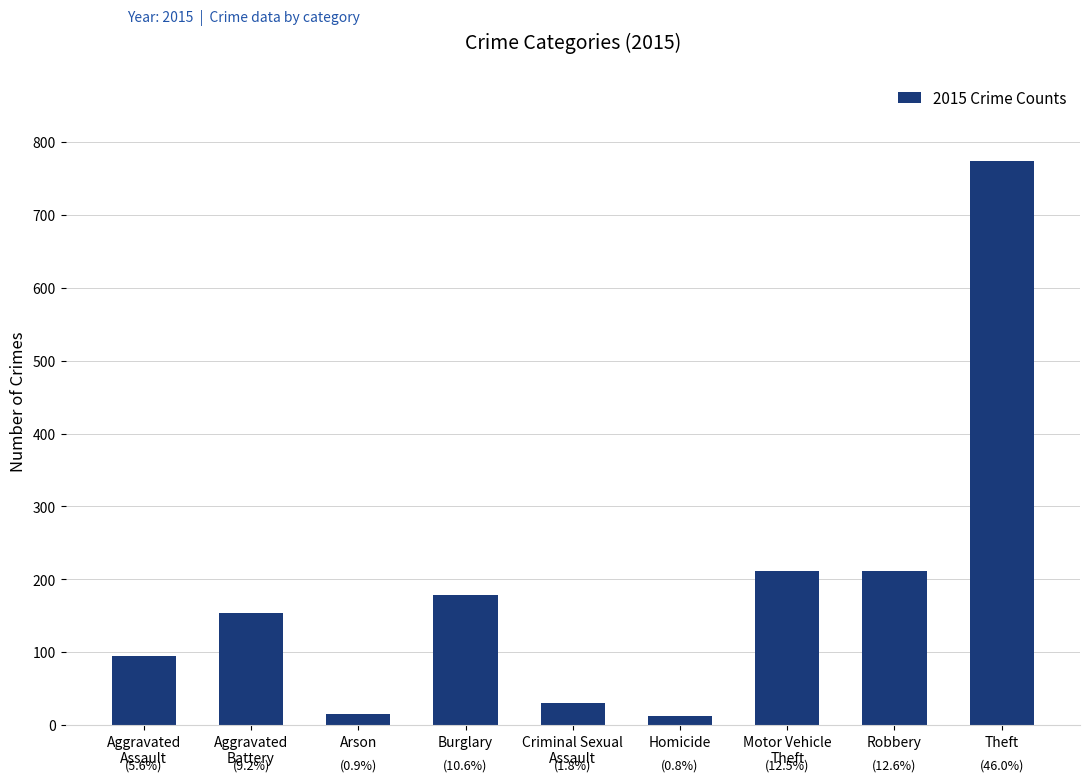

What is the difference between the maximum and minimum values?

761